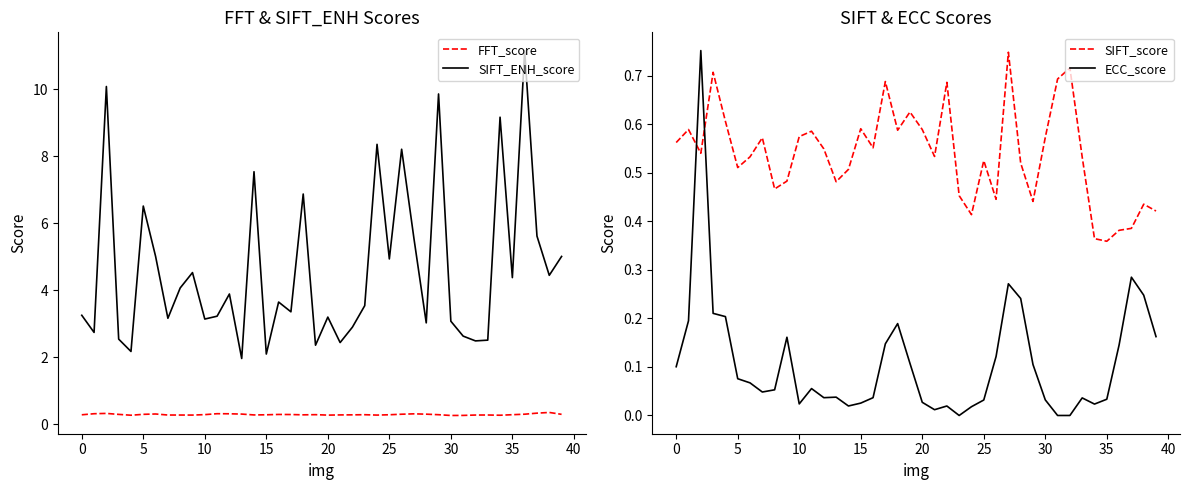

The SIFT_ENH_score series shows 3.2 at 11. True or false?

True